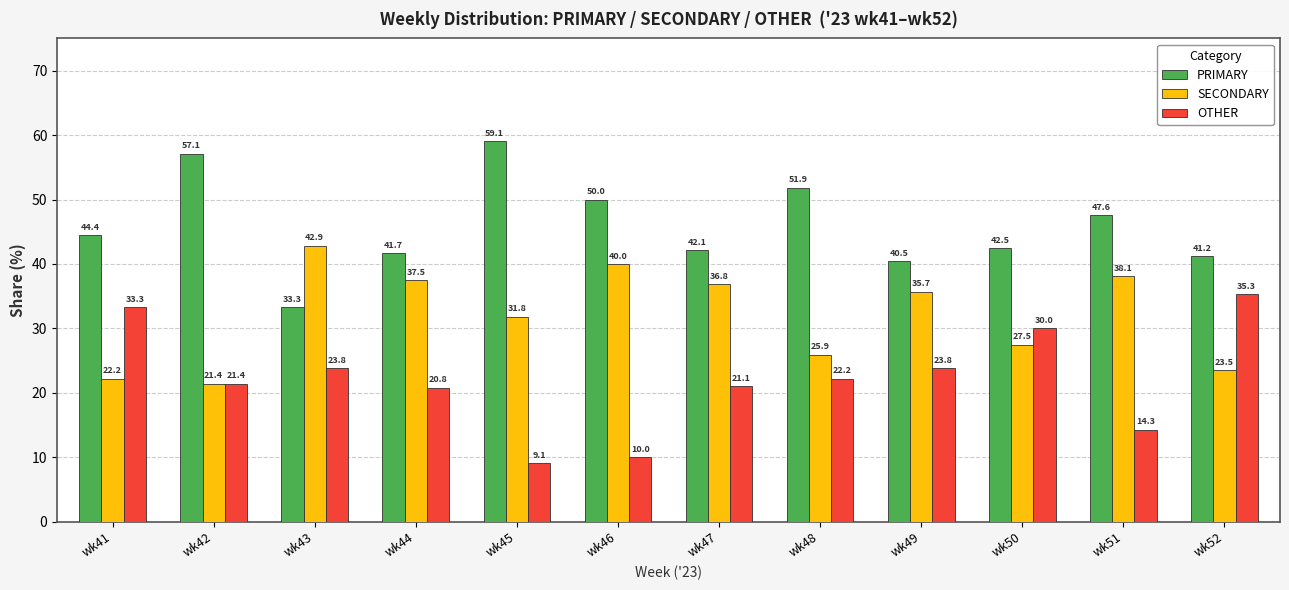

What is the highest value of the OTHER series?

35.3